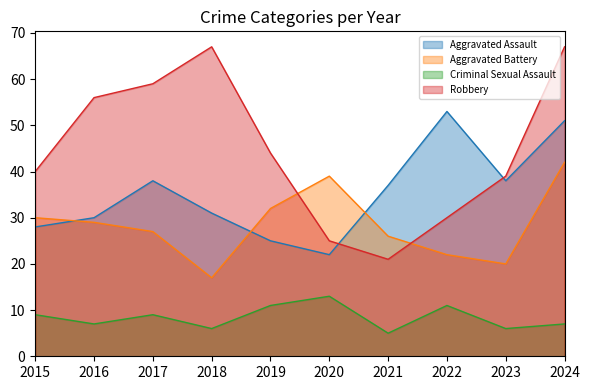

Does the chart have visible grid lines?

No